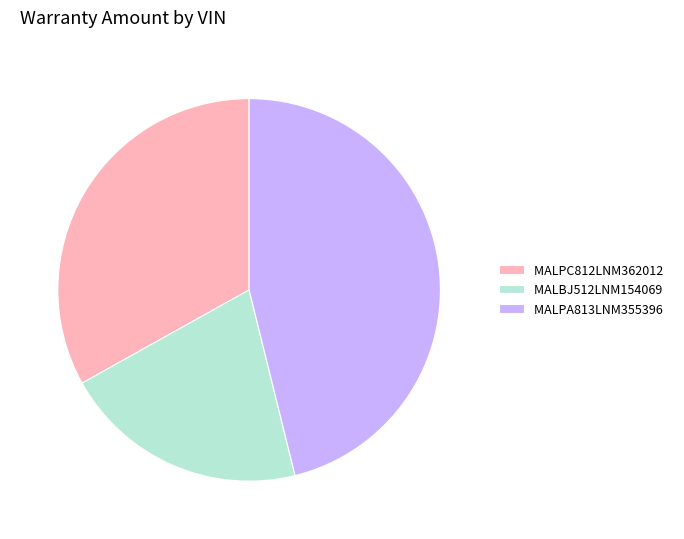

Is MALPC812LNM362012 the majority of the pie?

No